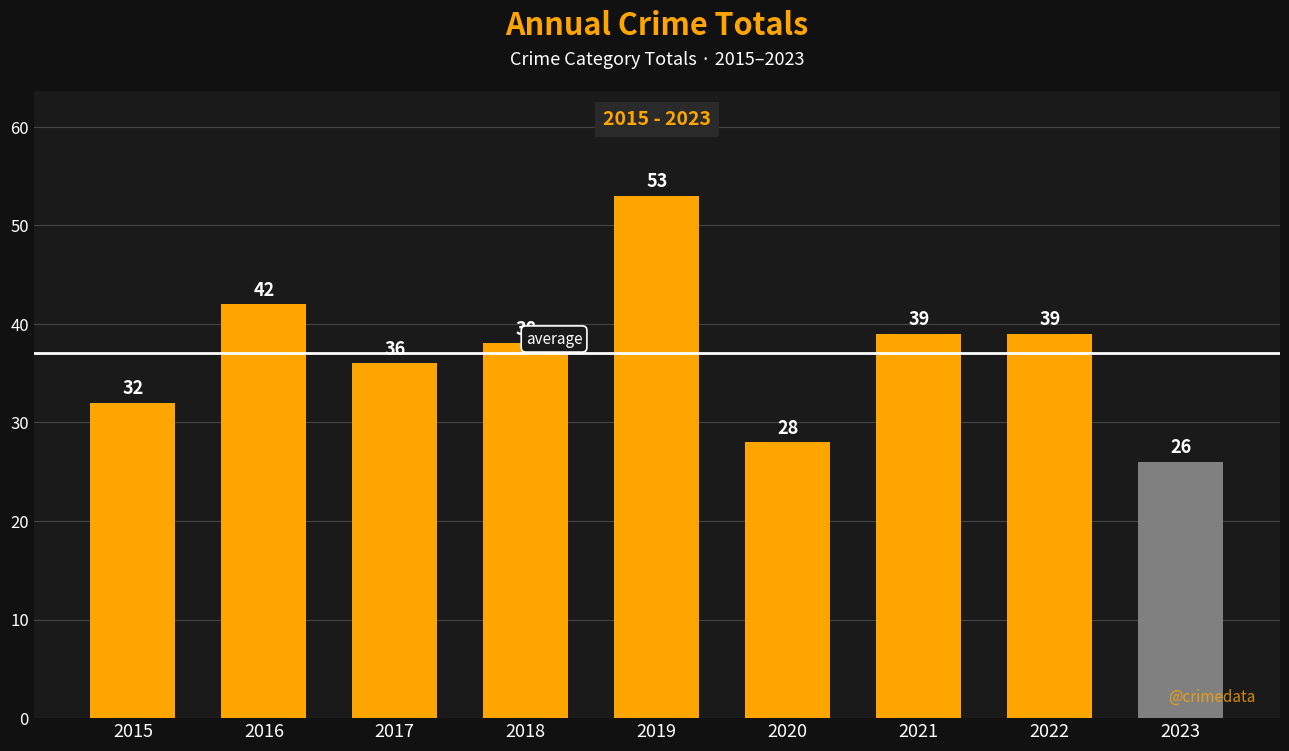

What is the difference between the values at 2020 and 2015?

4